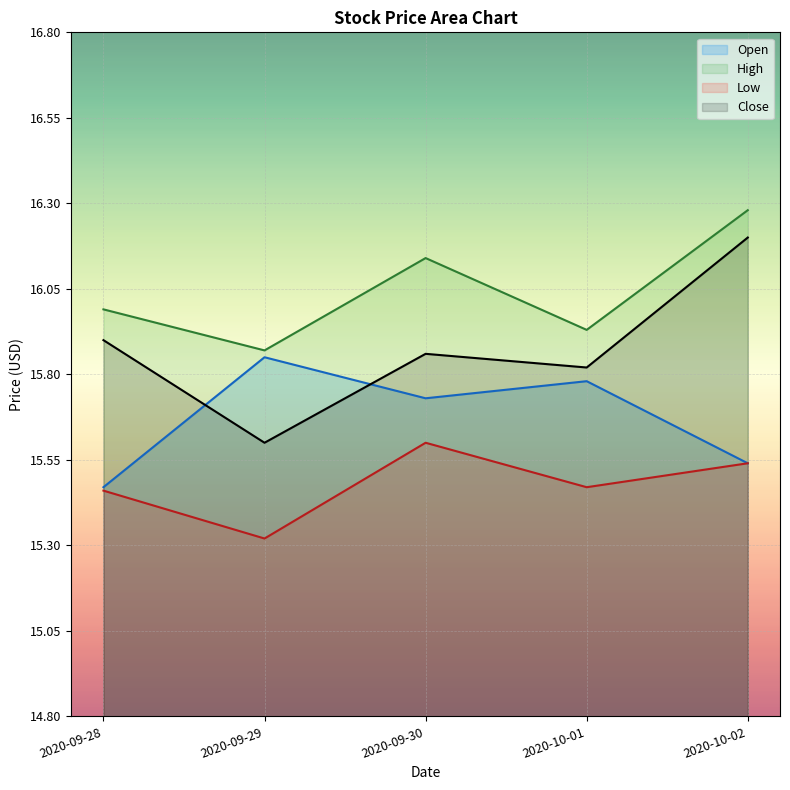

What position from the right is 2020-10-01?

2